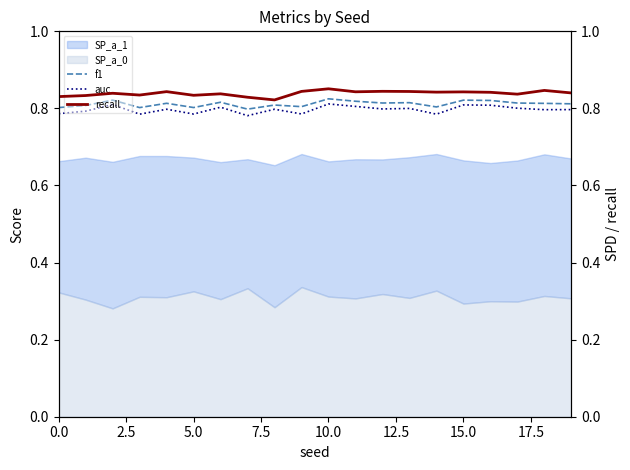

How many interior local peaks does the f1 series have?

7